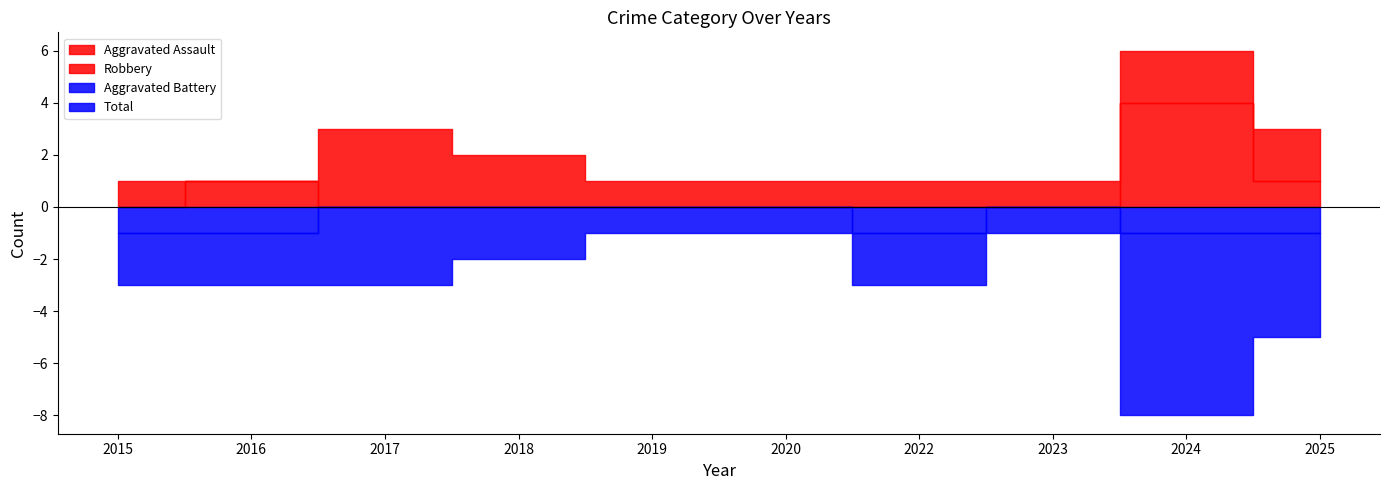

At which category does Robbery reach its first local peak?

2017